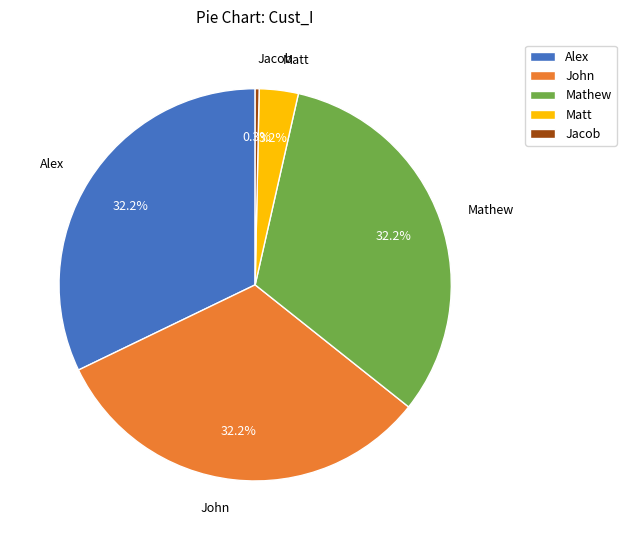

What is the smallest slice in the pie chart?

Jacob